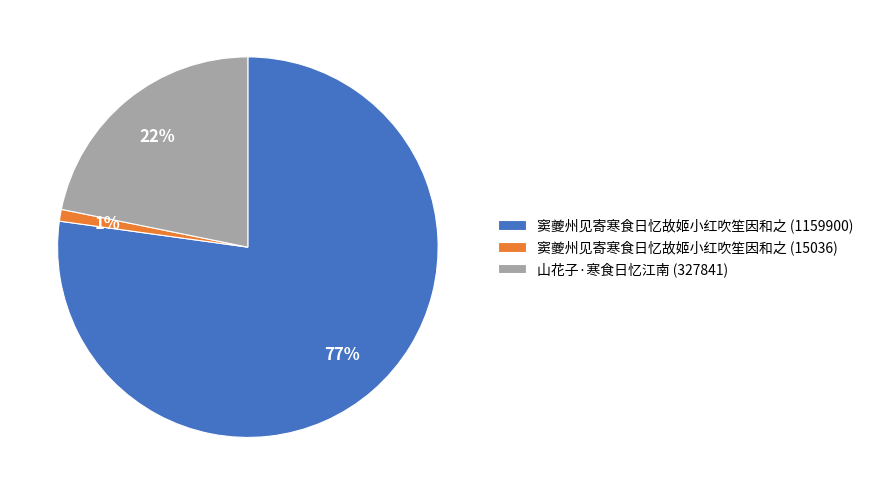

To the nearest percent, what is the average slice percentage?

33%